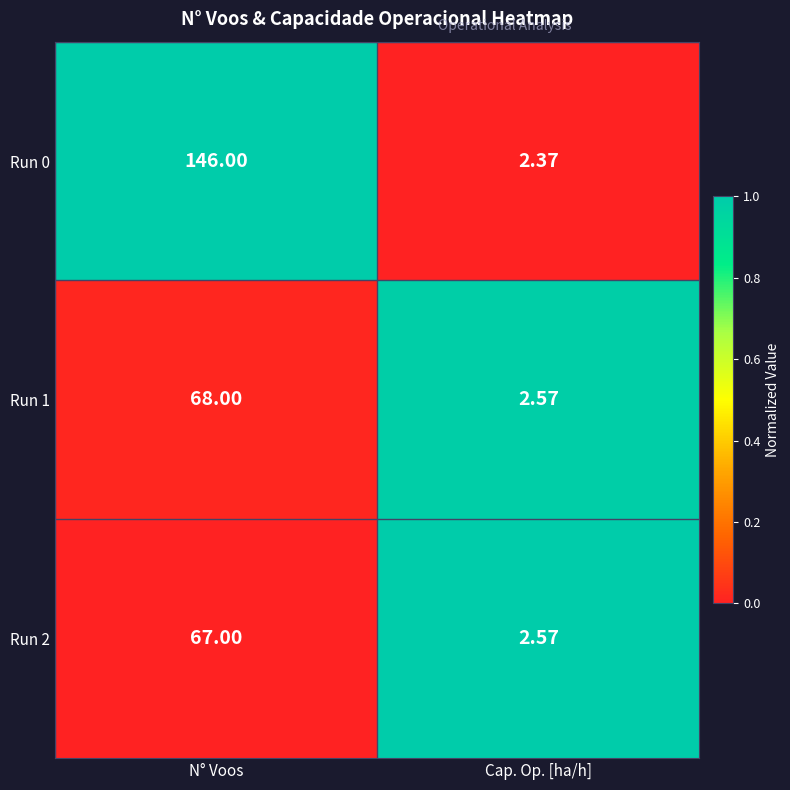

Which series has the largest total across all categories?

Run 0